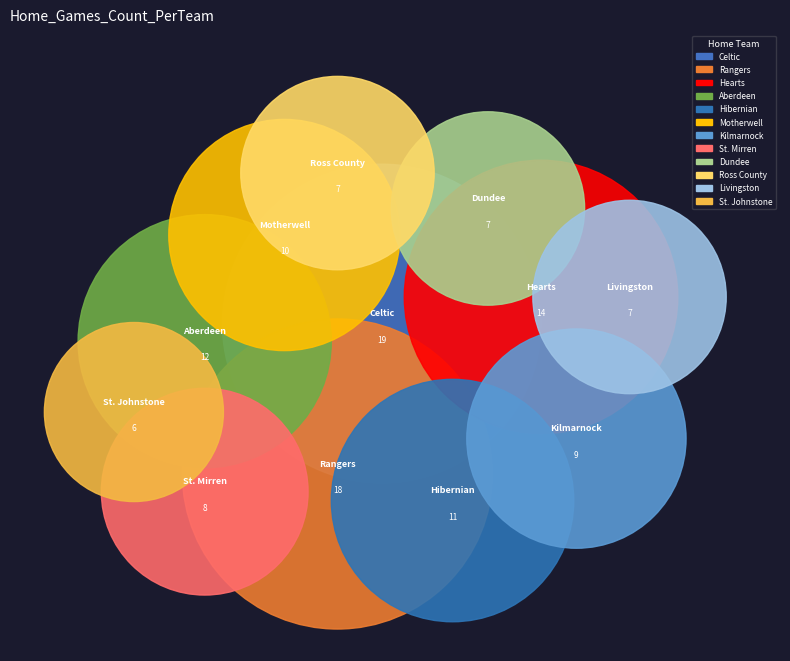

Rank the categories by value from highest to lowest.

Celtic, Rangers, Hearts, Aberdeen, Hibernian, Motherwell, Kilmarnock, St. Mirren, Dundee, Ross County, Livingston, St. Johnstone